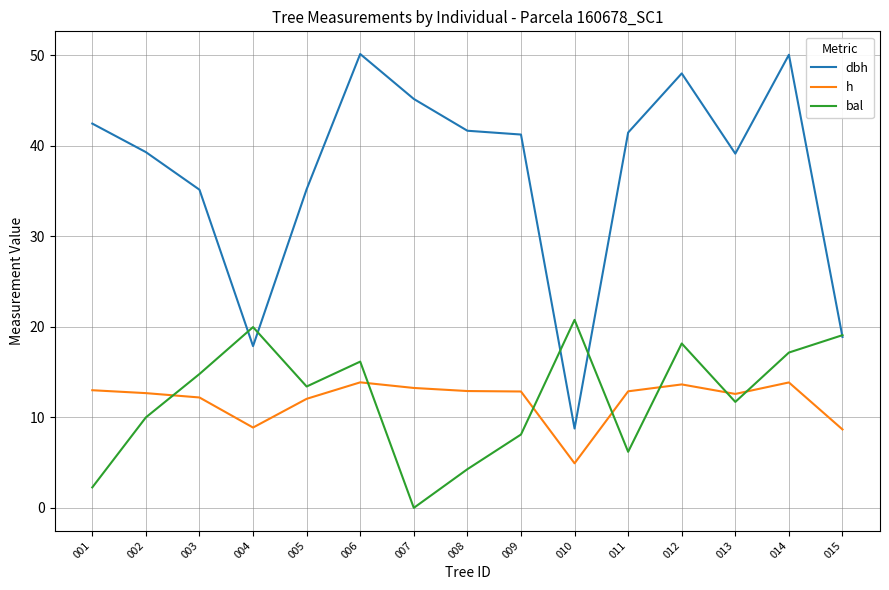

Between 010 and 015, which series saw the biggest shift?

dbh